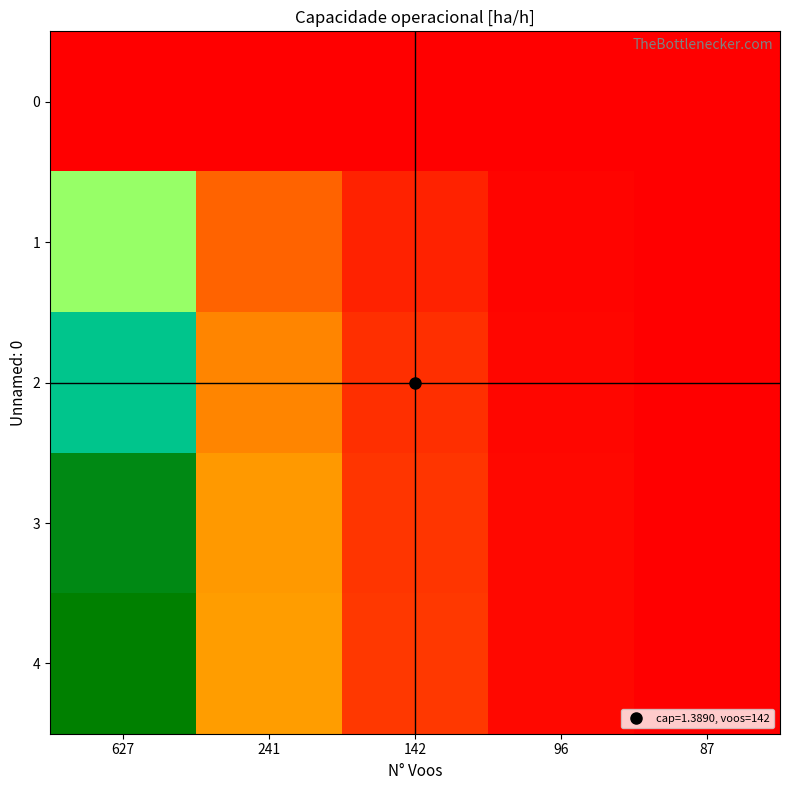

Rank the series by their maximum value, from highest to lowest.

4, 3, 2, 1, 0